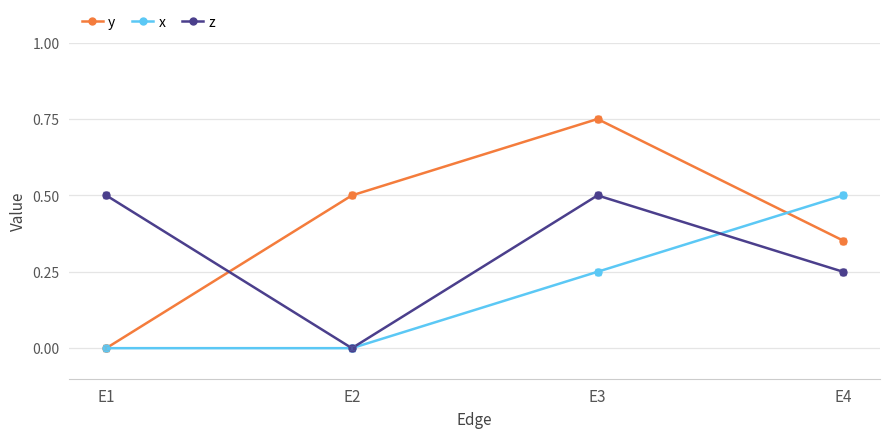

Which series ends up on top after the final intersection of z and x?

x